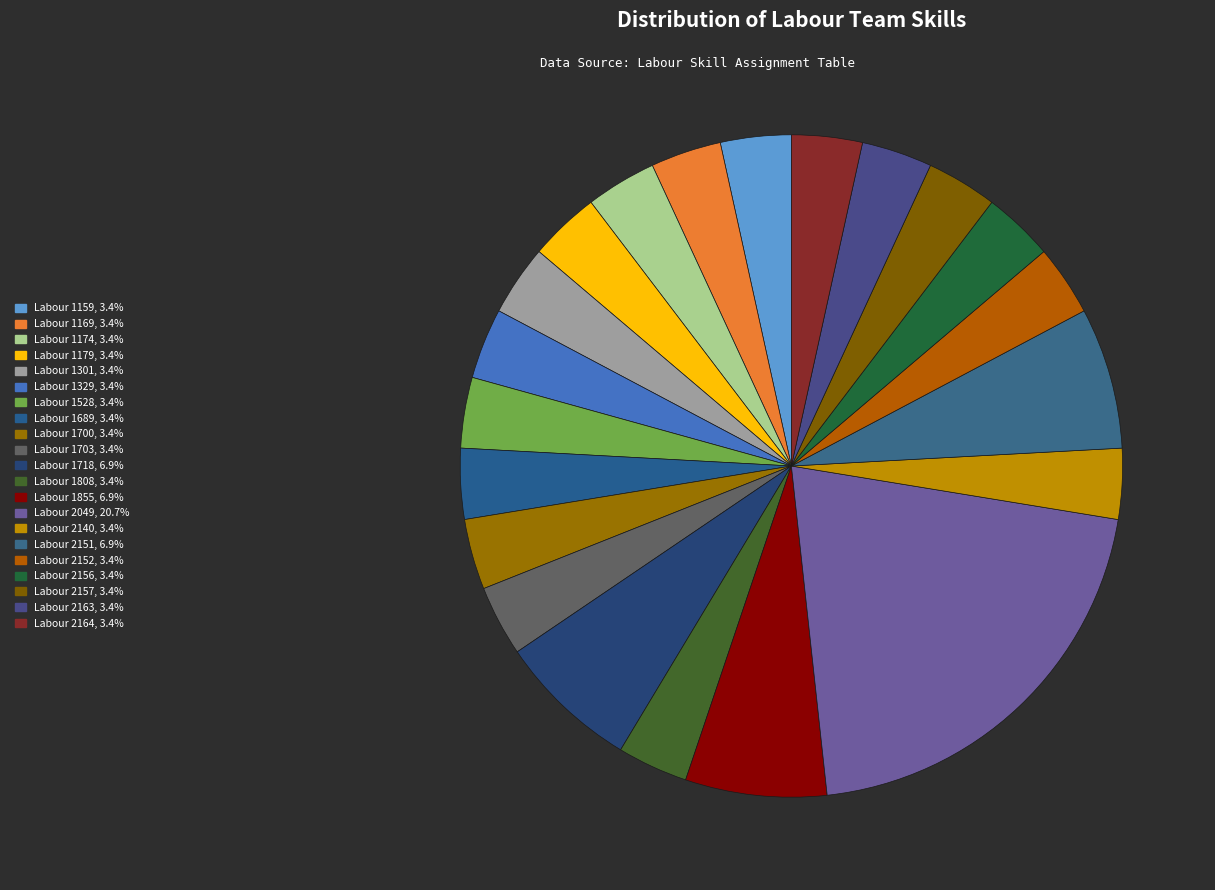

Which slice is the smallest?

Labour 1159